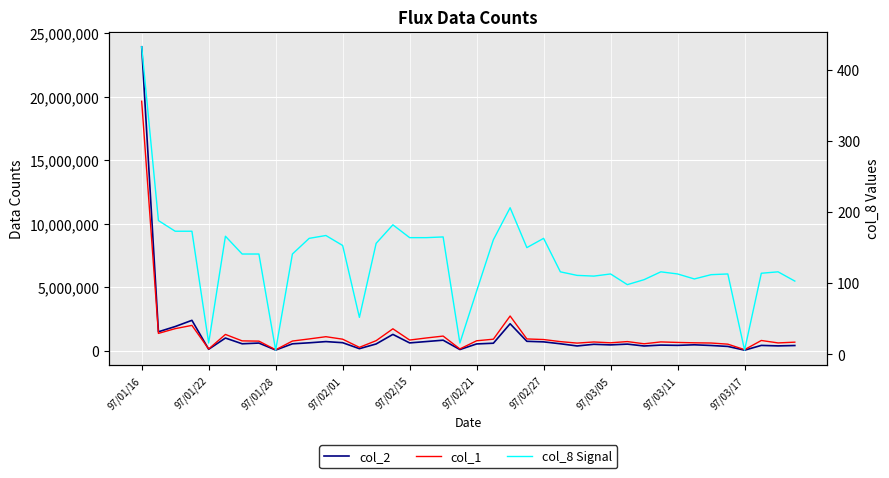

Reading left to right, extract all data points from this chart.

col_2: 23925810	1482260	1894630	2383870	105160	989430	537290	593790	44740	534190	613910	709410	622860	152530	523010	1276160	606260	713390	819360	84970	524530	581050	2114040	732080	688240	537970	366330	495480	448860	511150	363910	433750	413360	456280	402960	329120	34550	409550	370830	400250
col_1: 19638000	1355000	1729000	1986000	127000	1274000	765000	746000	65000	753000	919000	1095000	899000	256000	782000	1717000	831000	995000	1144000	131000	773000	898000	2724000	918000	872000	708000	591000	680000	614000	711000	537000	684000	643000	614000	597000	507000	75000	797000	605000	665000
col_8 Signal: 432	188	173	173	16	166	141	141	6	141	163	167	153	52	156	182	164	164	165	16	89	161	206	150	163	116	111	110	113	98	105	116	113	106	112	113	6	114	116	103